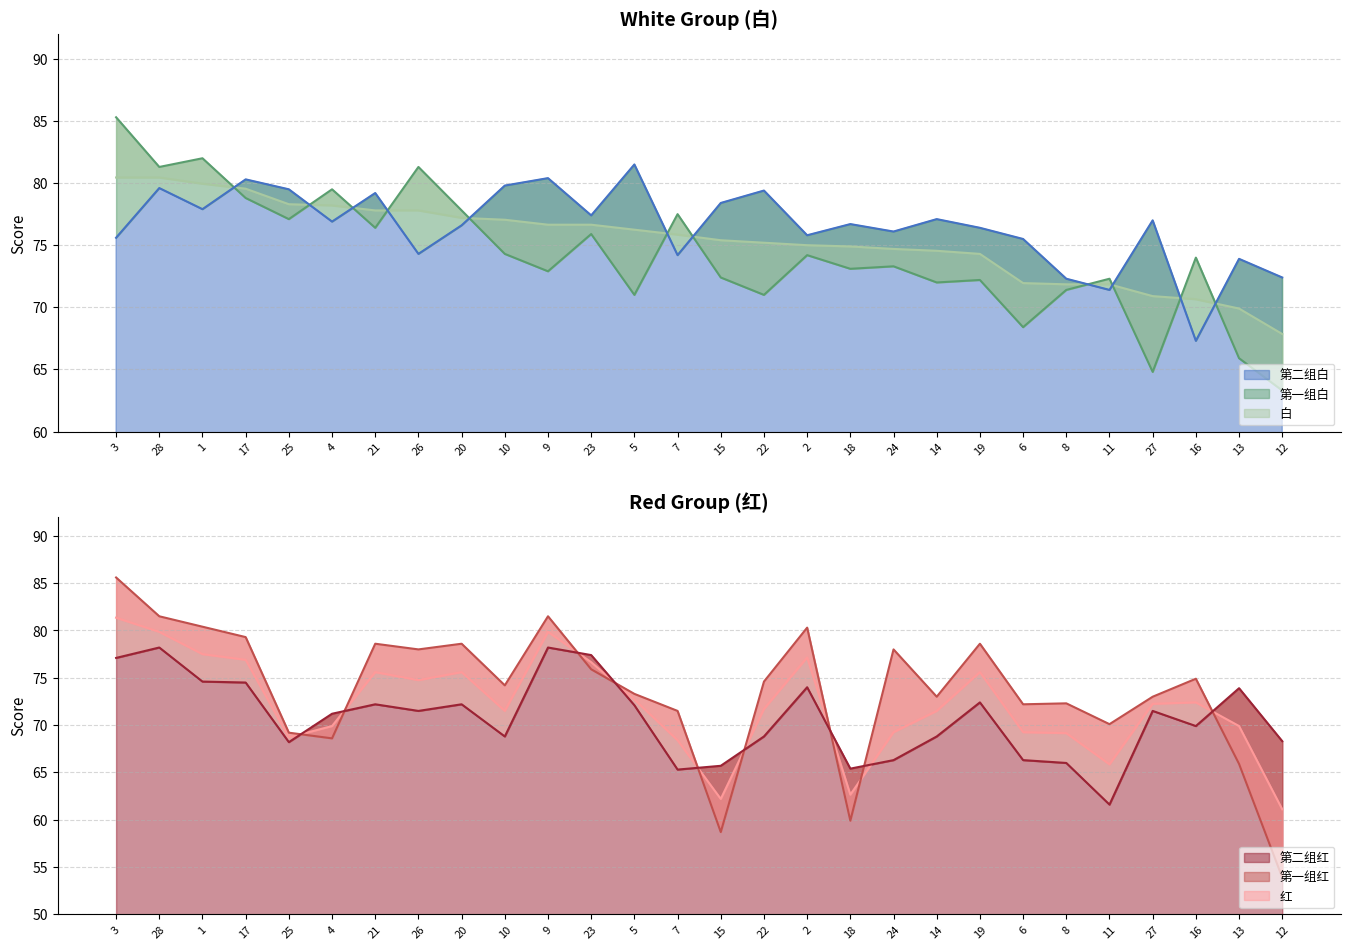

What is the average value of the 白 series?

75.4